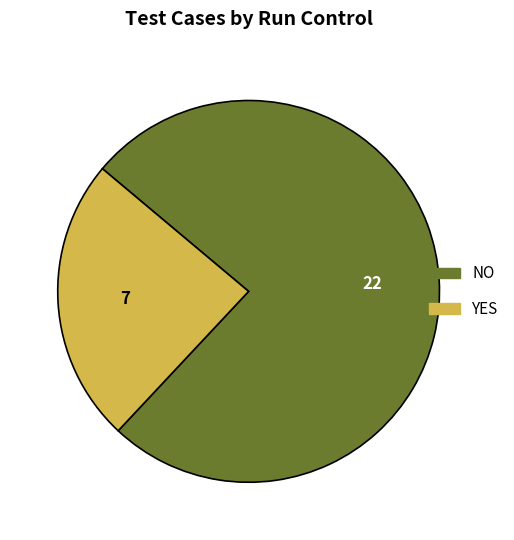

Approximately how many times larger is the value at NO compared to YES?

3.1